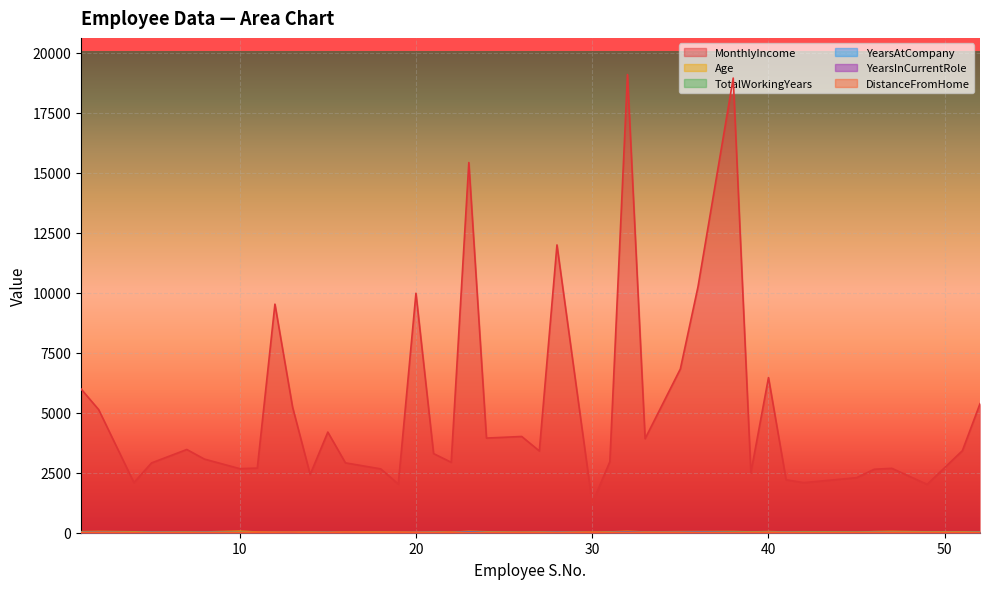

True or false: YearsInCurrentRole and YearsAtCompany cross at least once.

False